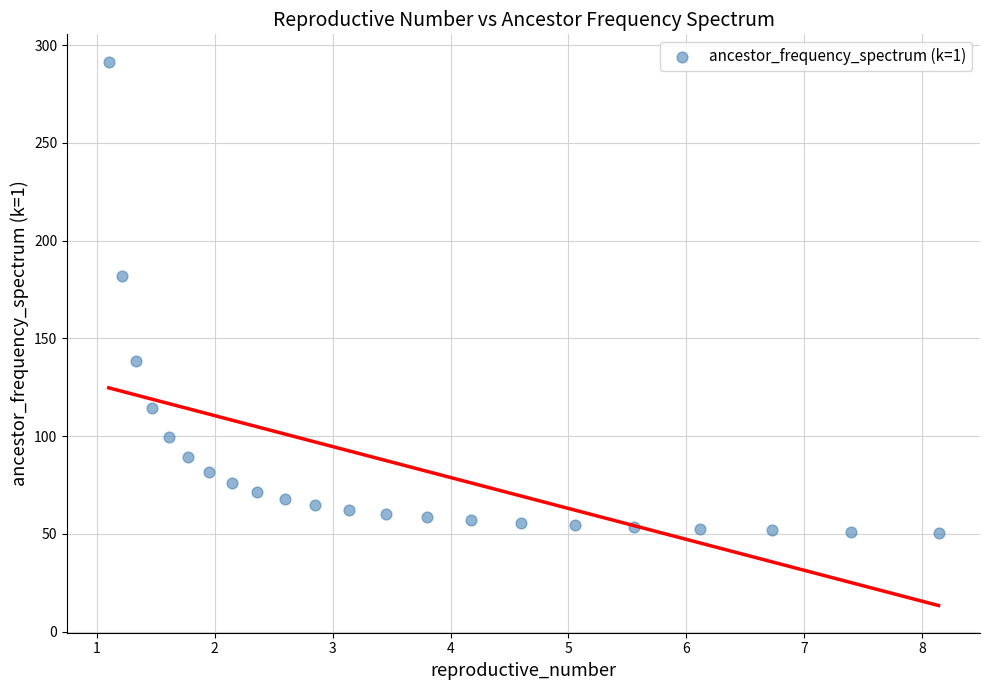

What Y value in the scatter plot is closest to 171?

181.9